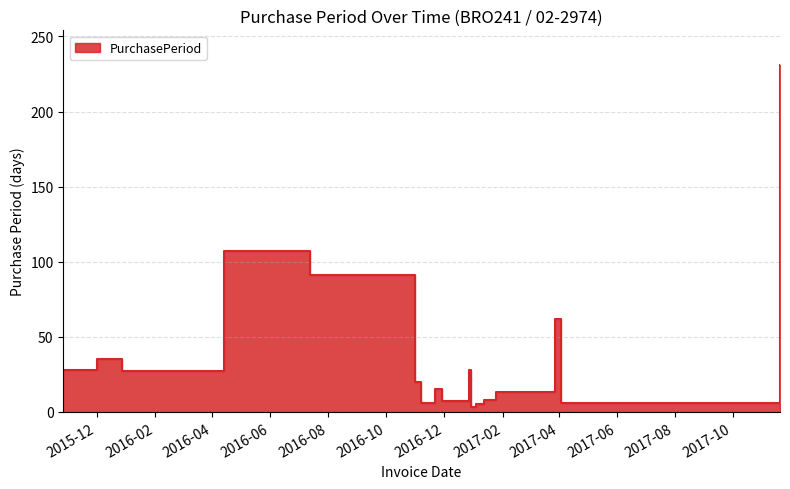

How many values are below 27?

9